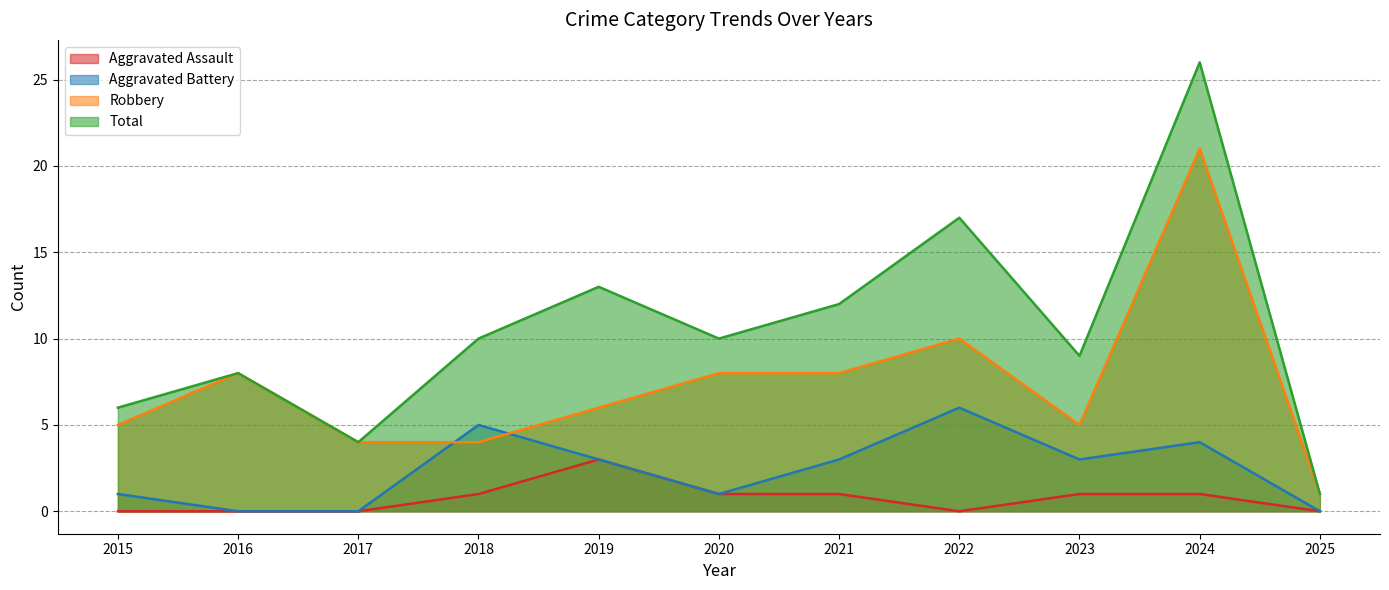

Where is Aggravated Battery nearest to the value 3?

2019